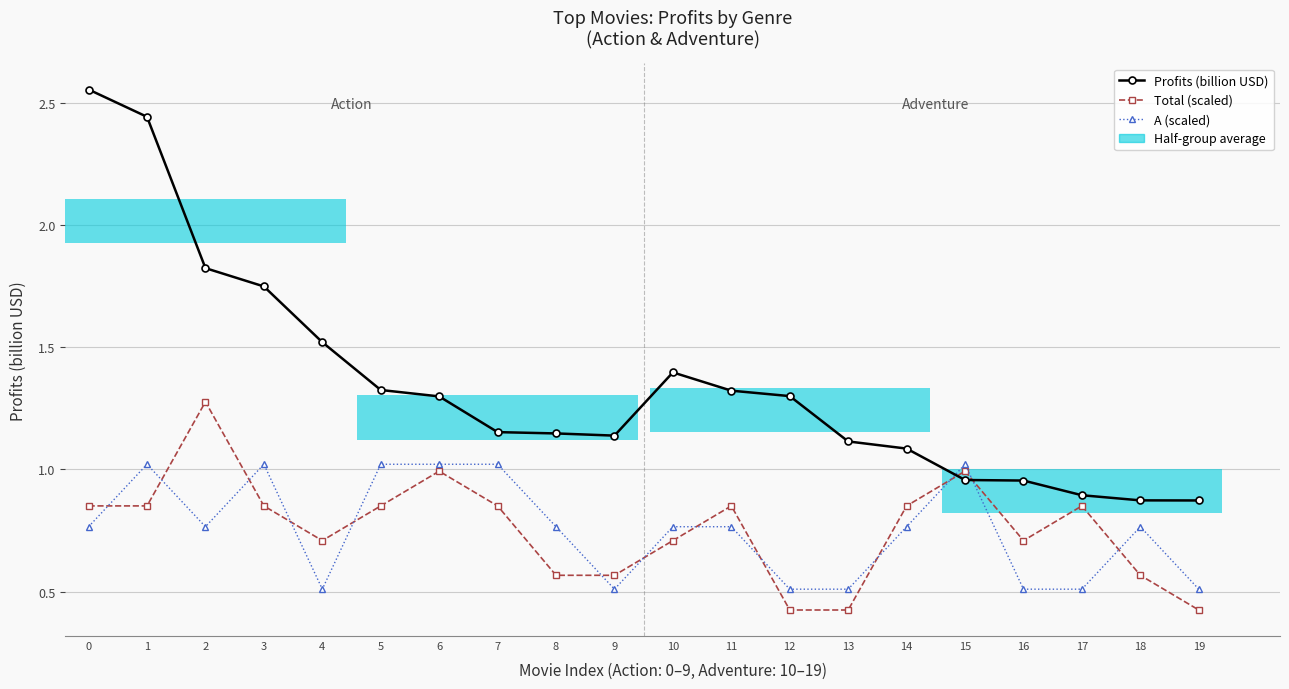

Rank the series at 0 from lowest to highest value.

A (scaled), Total (scaled), Profits (billion USD)